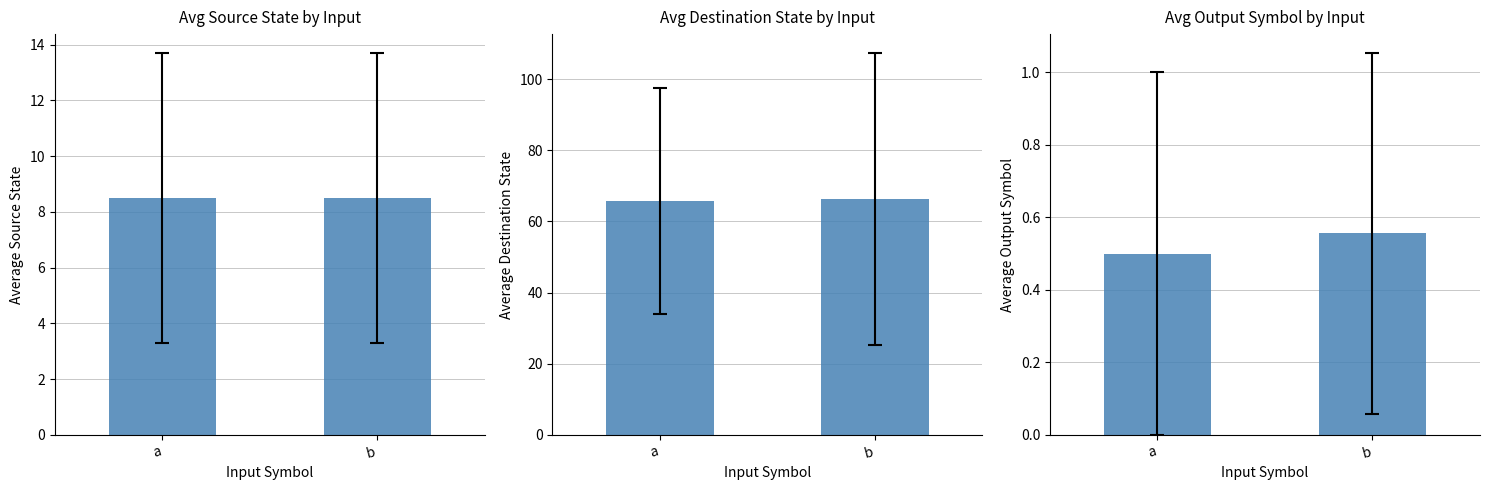

The Average Output Symbol series shows 0.2 at a. True or false?

False